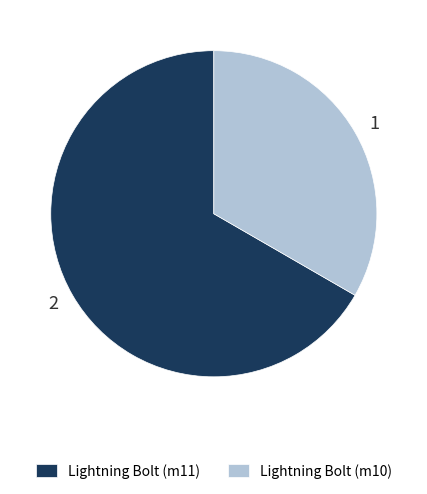

True or false: Lightning Bolt (m10) accounts for 33% of the total.

True